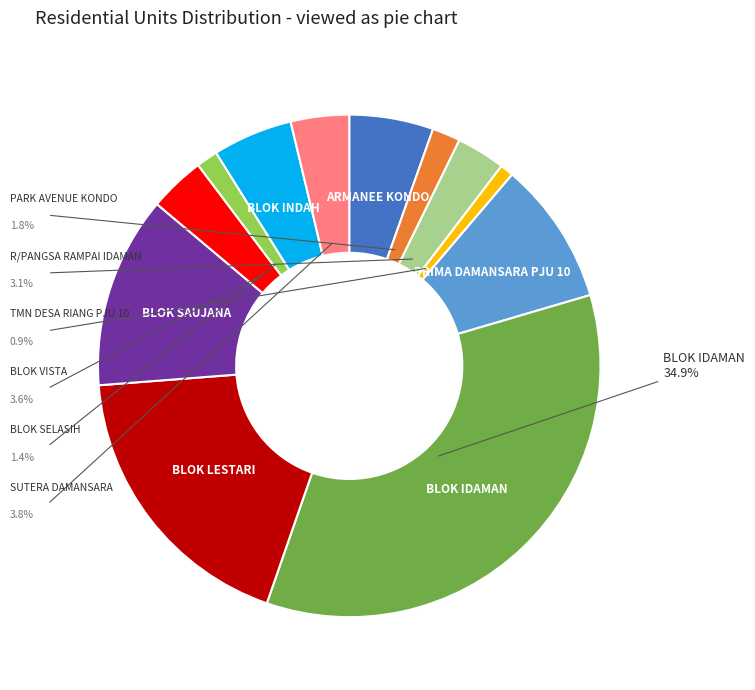

To the nearest percent, what is the combined percentage of BLOK SELASIH and PRIMA DAMANSARA PJU 10?

11%